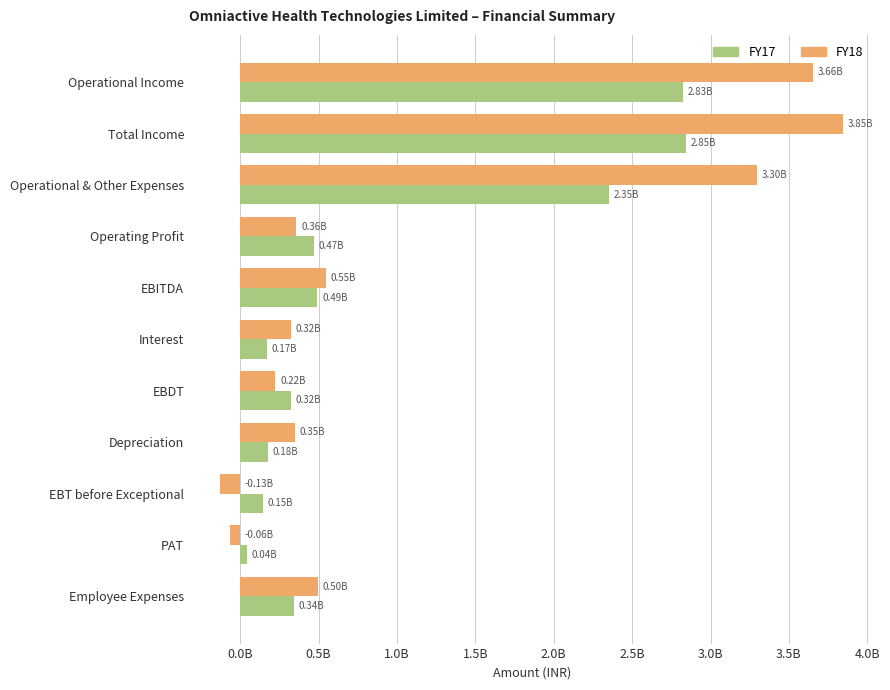

What are all the series names shown in the legend?

FY17, FY18